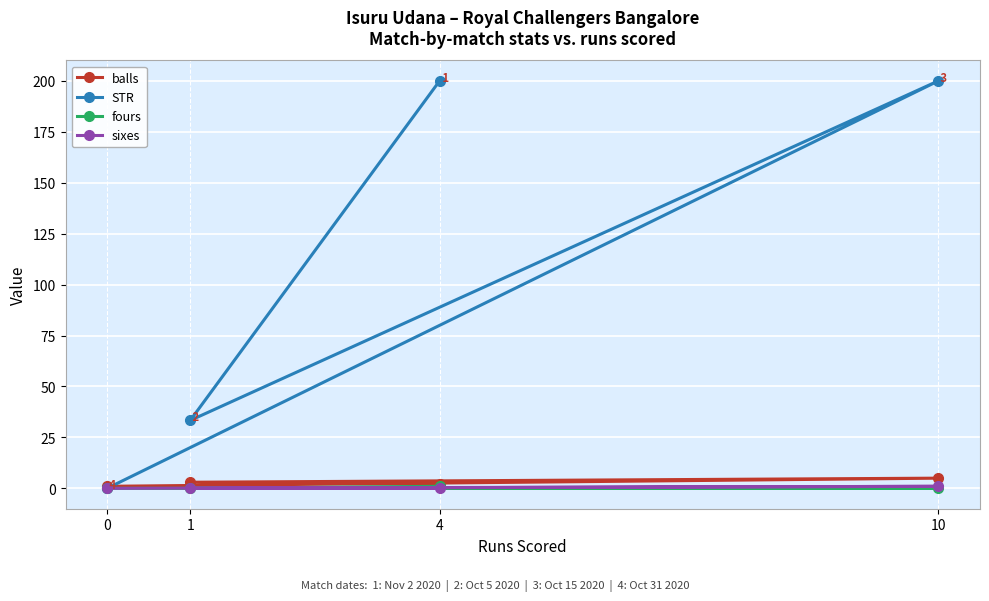

How many data points does each series have?

4